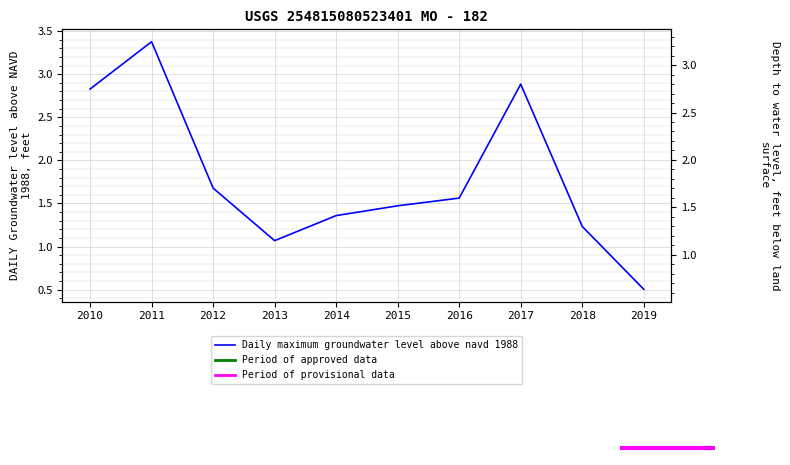

What is the change in value from 2011 to 2014?

-2.0